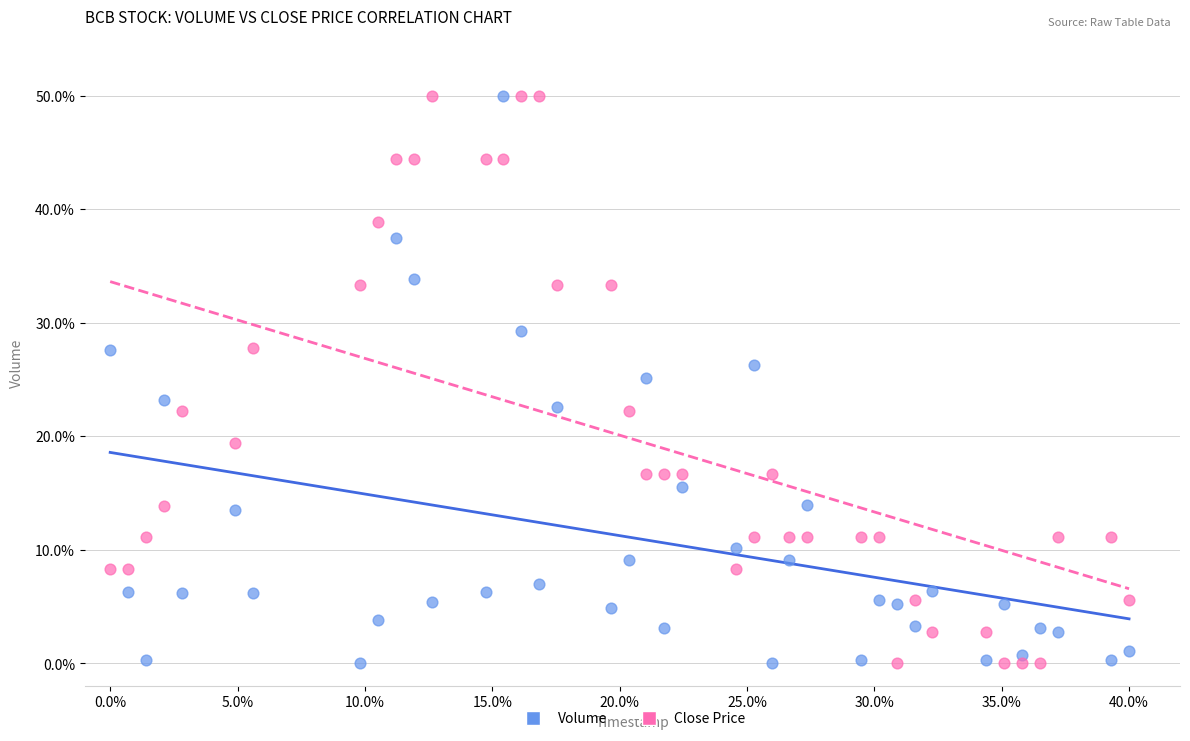

Across all data points, what is the range of Y values (max minus min)?

50.0